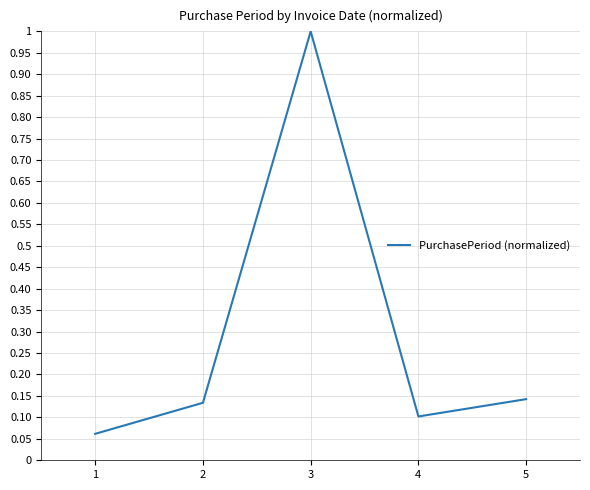

List the labels in order of value, smallest first.

1, 4, 2, 5, 3